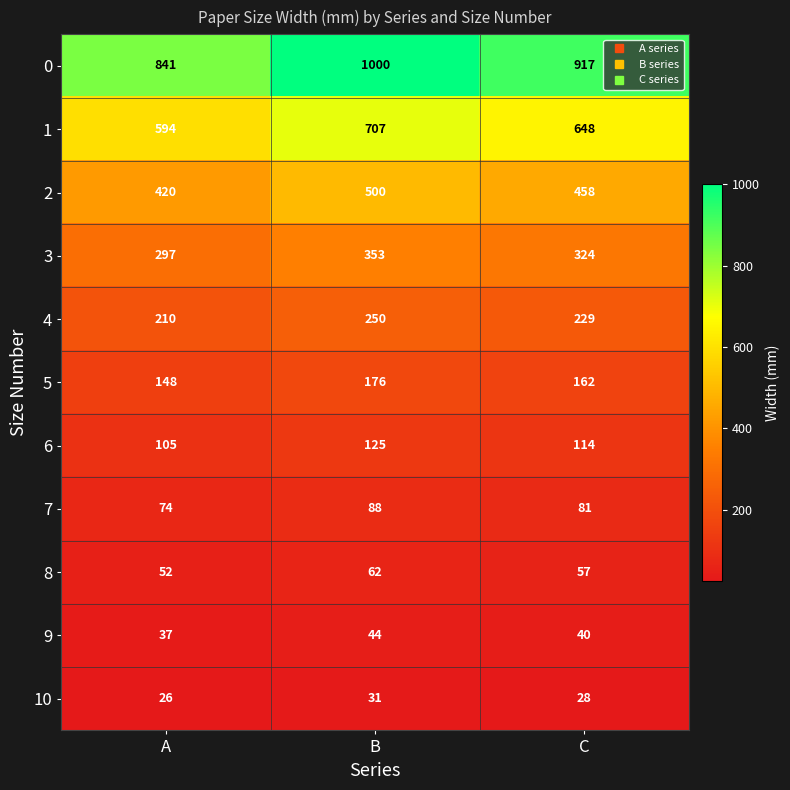

Which label corresponds to the largest value in the chart?

B